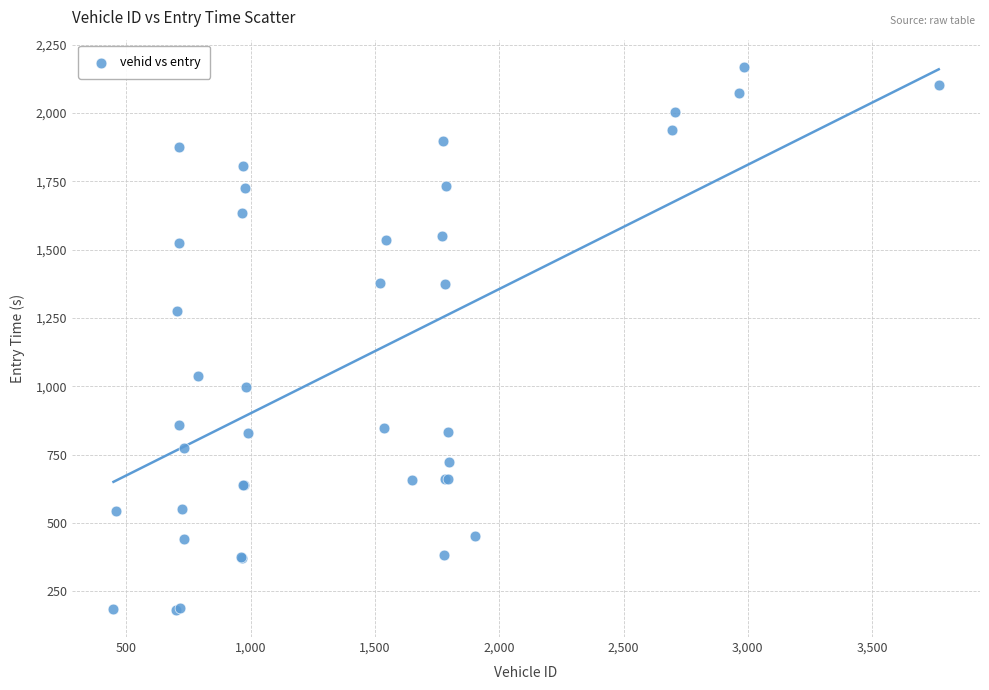

What Y value in the scatter plot is closest to 1175?

1277.0